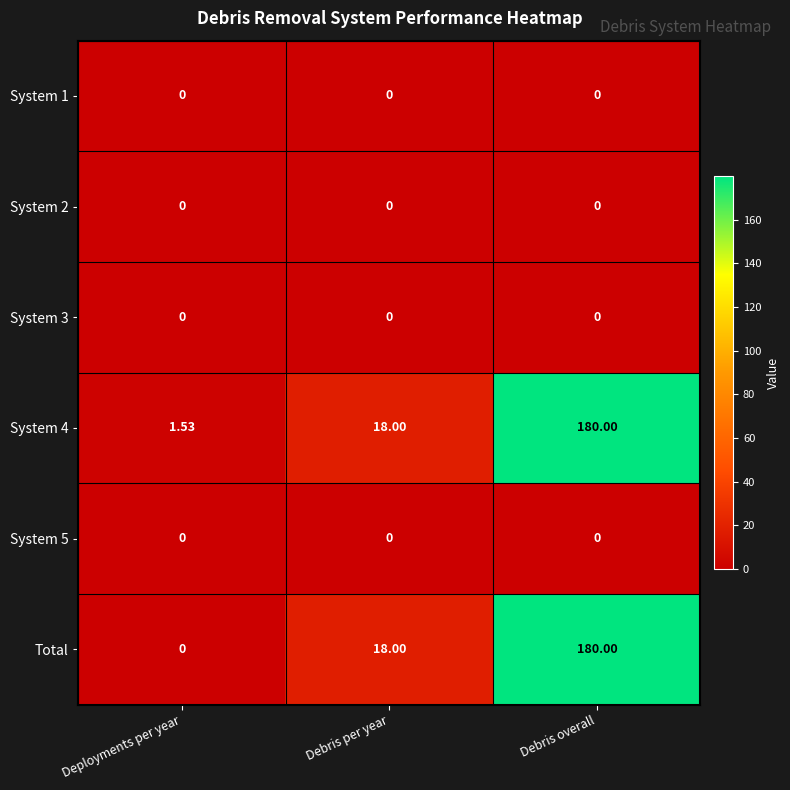

Which series has the largest range (max minus min)?

Total